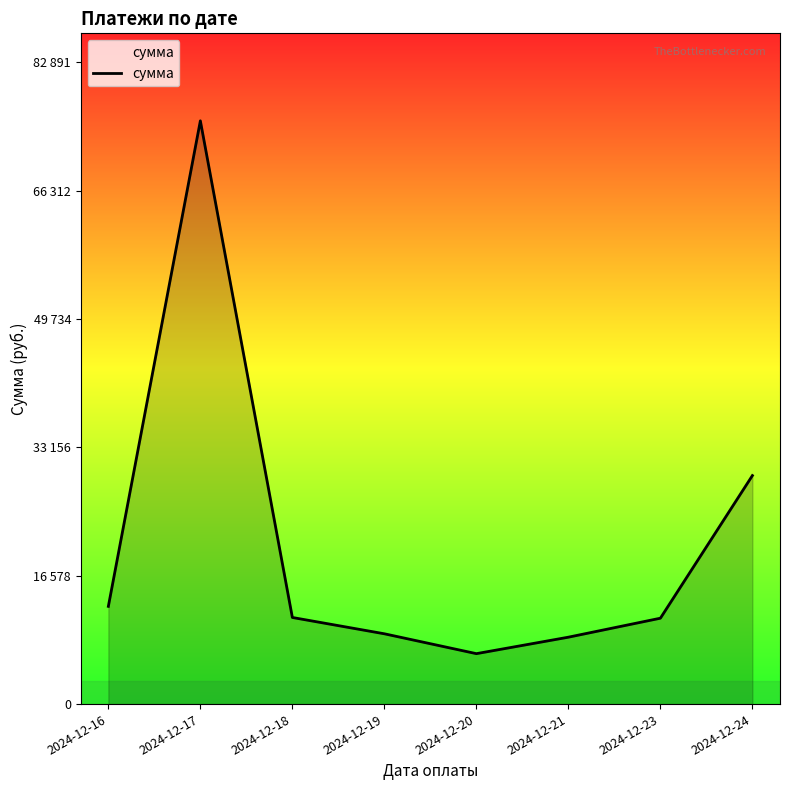

Where is the data nearest to the value 40935?

2024-12-24